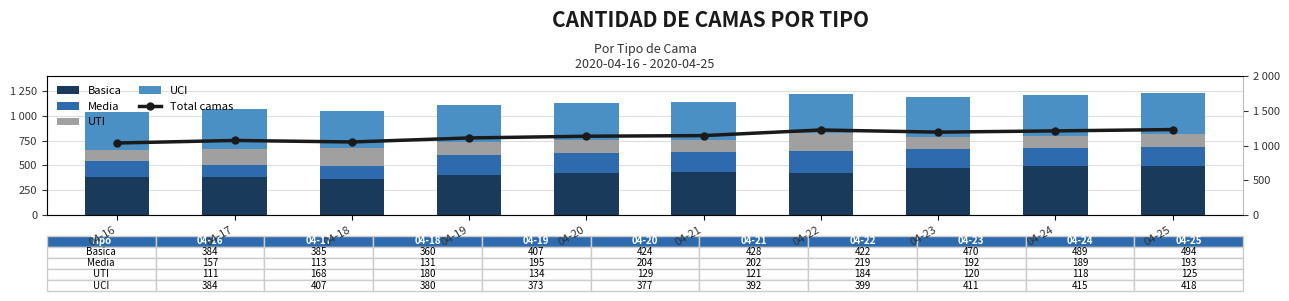

How many groups of bars are there?

10